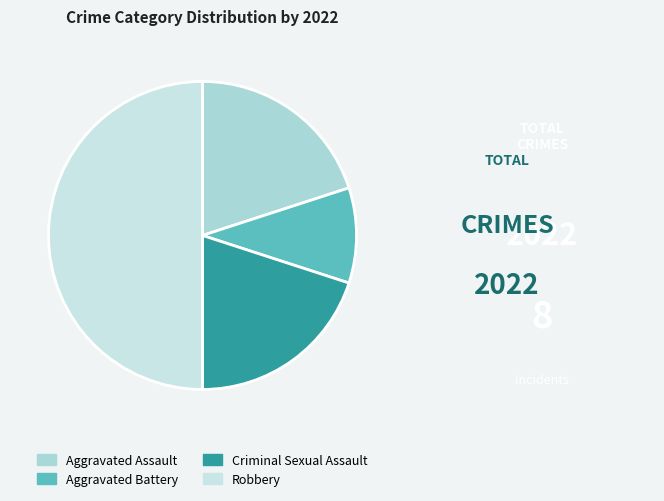

What is the change in value from Aggravated Battery to Robbery?

+4